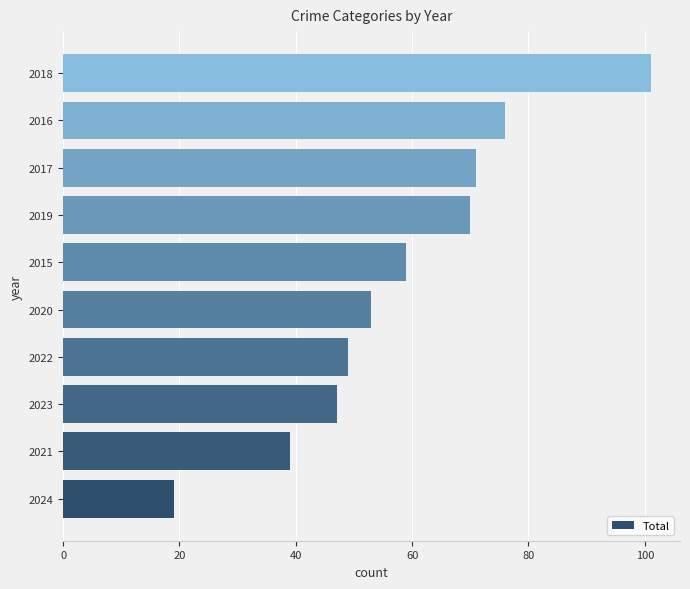

What value does the data have at 2016, to the nearest 5?

75